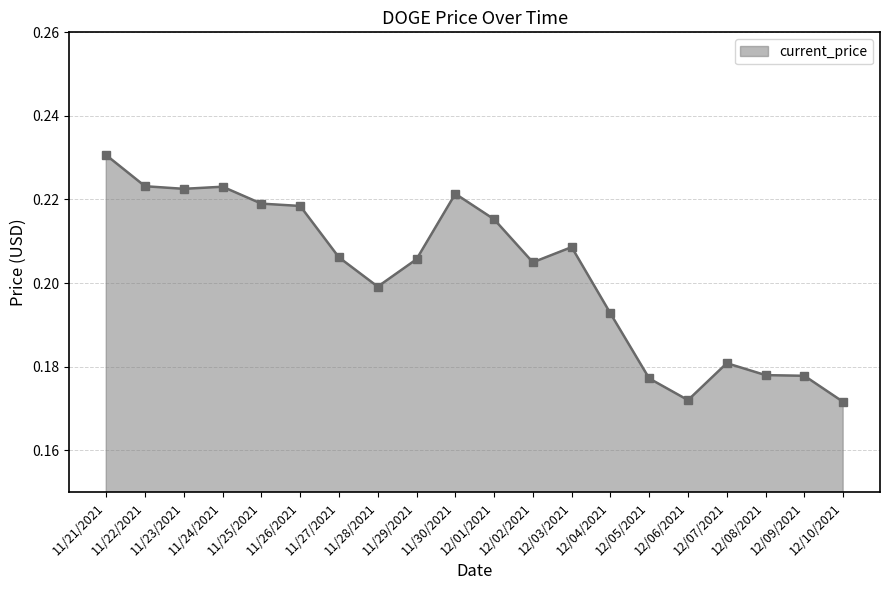

What is the sum of all values?

4.0